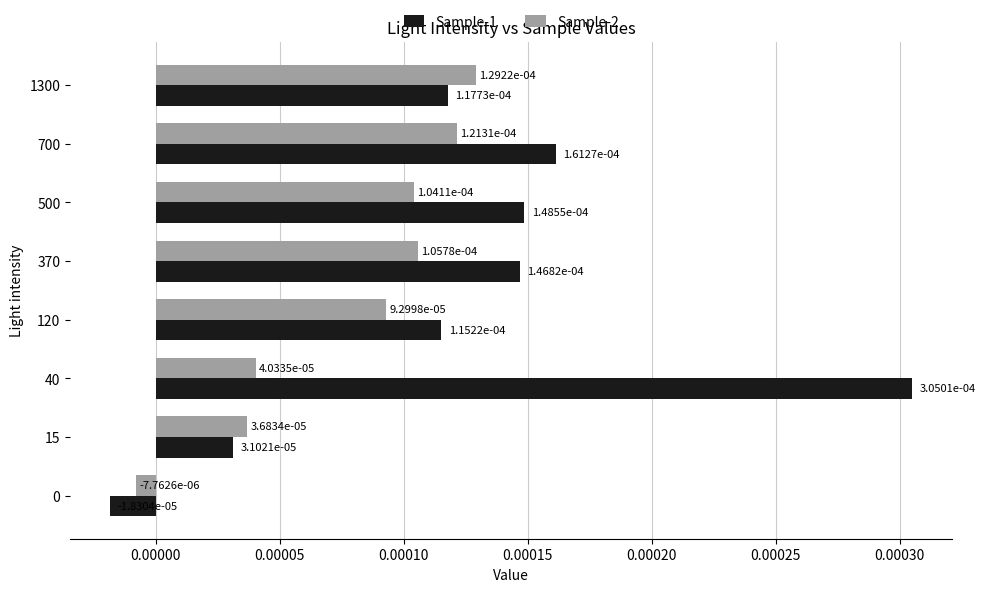

Which series has the largest range (max minus min)?

Sample-1